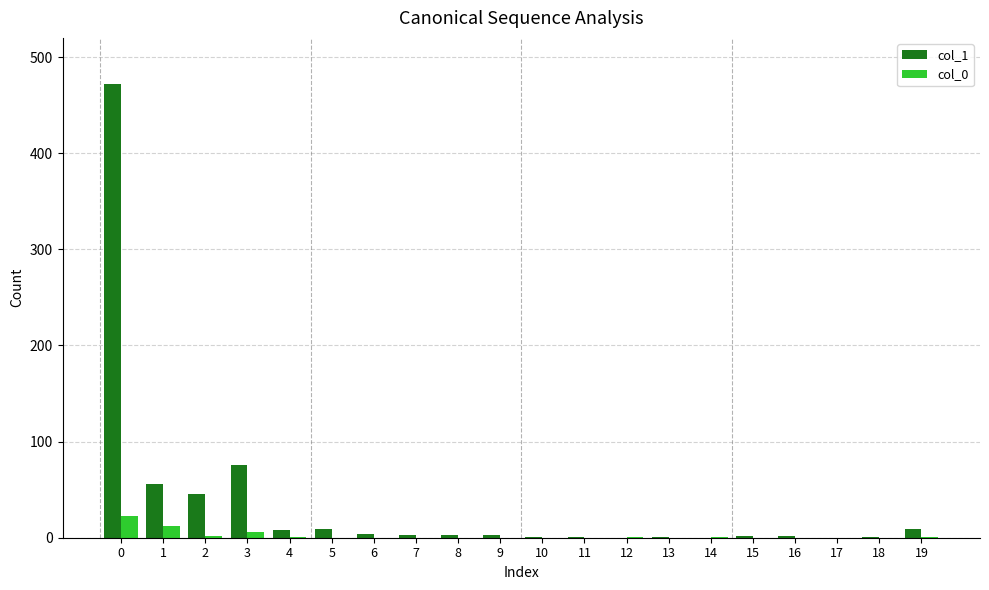

Which series has the largest total across all categories?

col_1